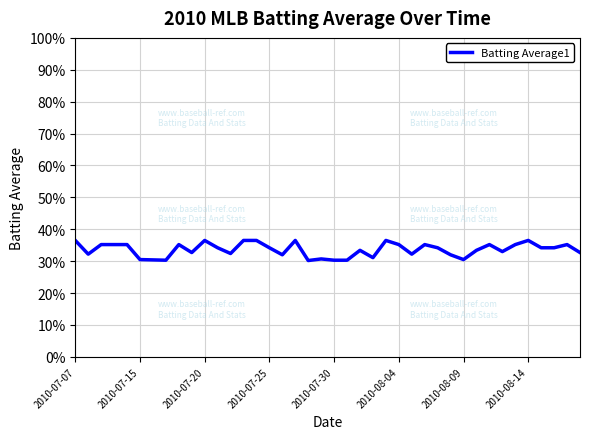

How many series are shown in this chart?

1